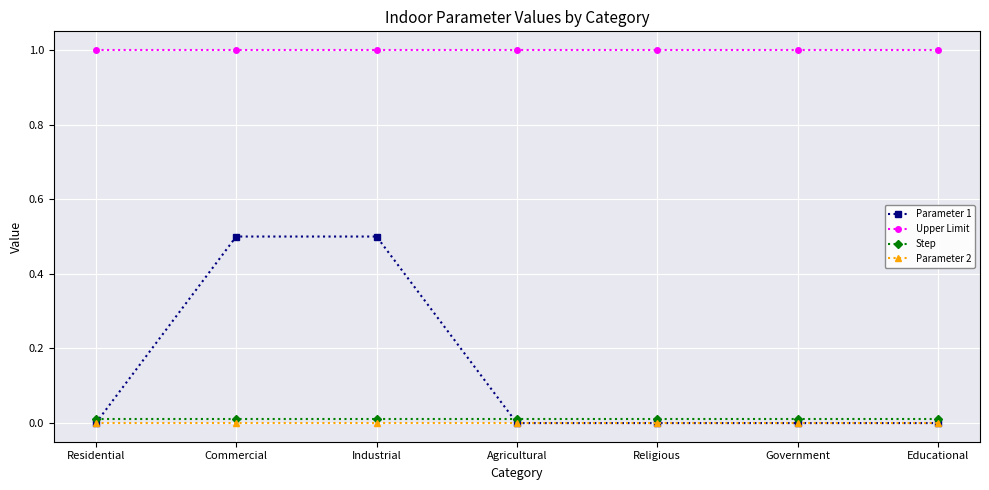

Which series has the widest spread of values?

Parameter 1